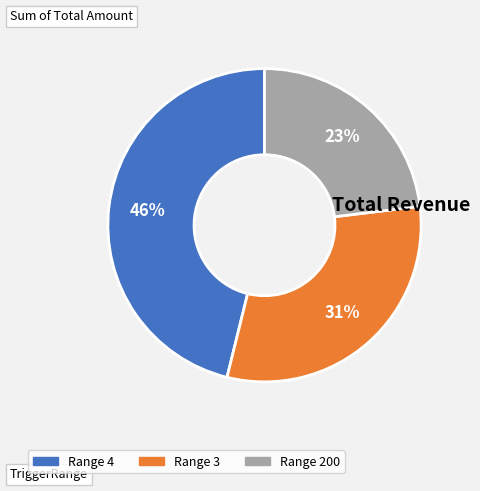

To the nearest percent, what is the average slice percentage?

33%